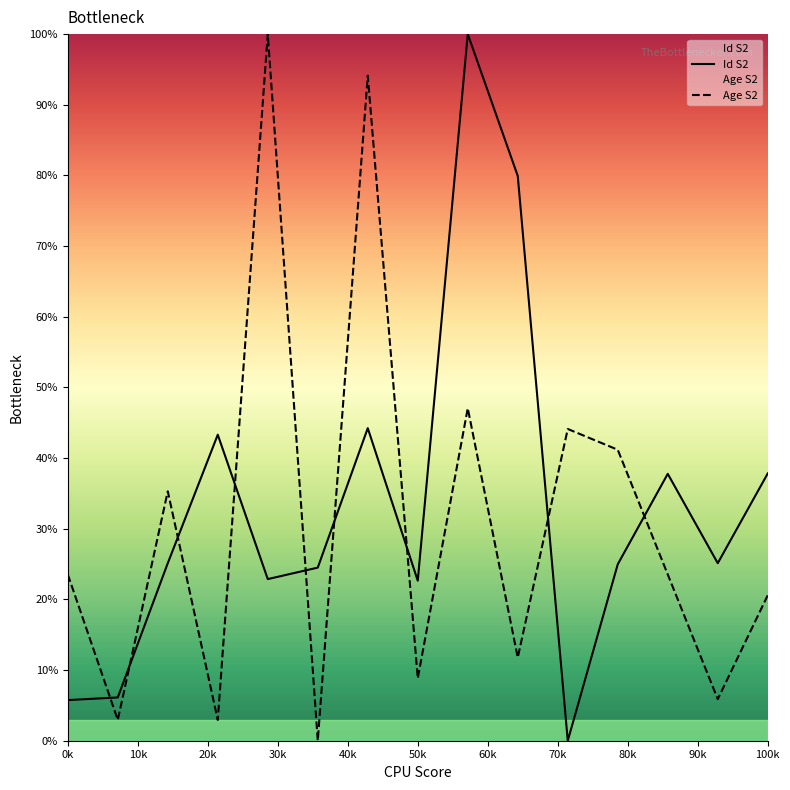

Which series changed the most between 3 and 13?

Id S2